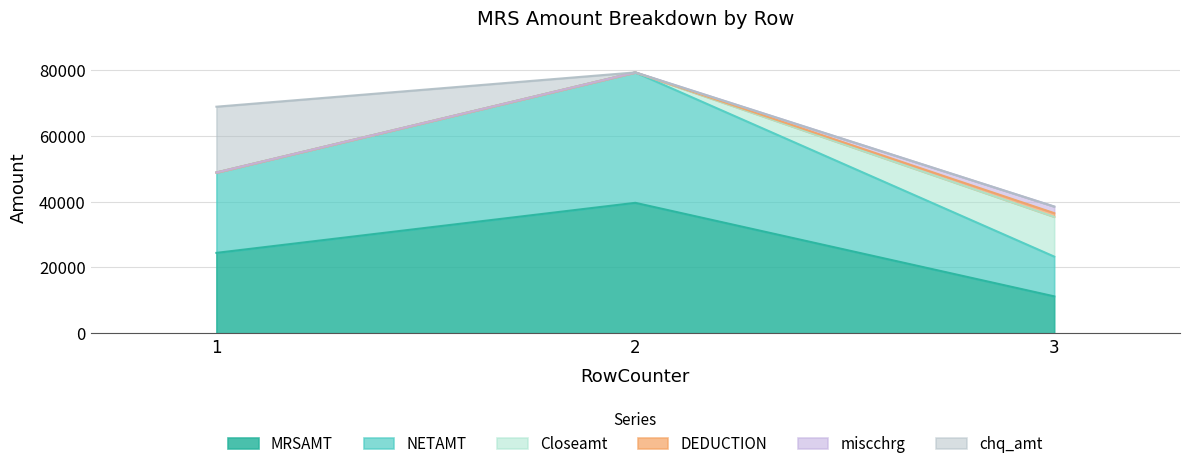

What is the approximate value of MRSAMT at 2, to the nearest 50?

39650